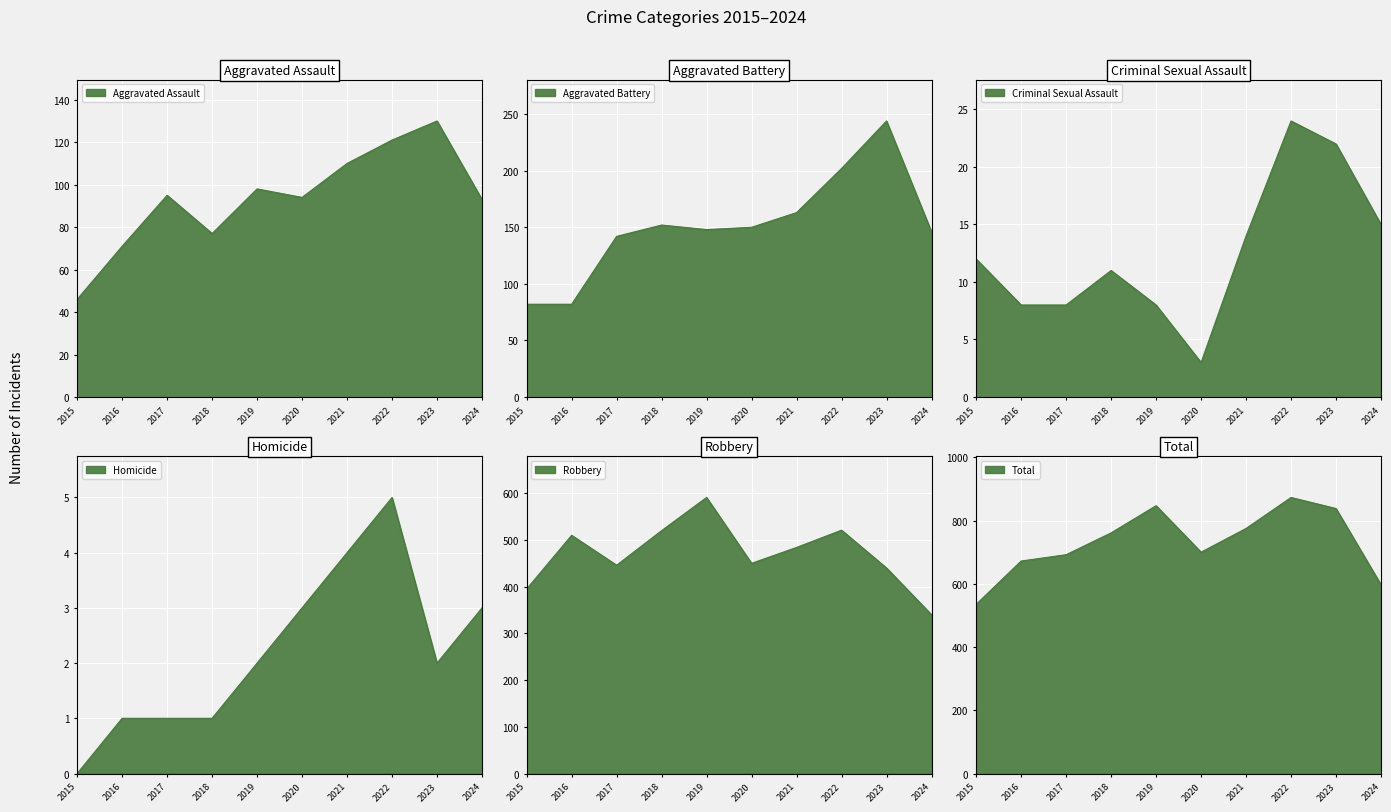

What is the highest value of the Aggravated Battery series?

244